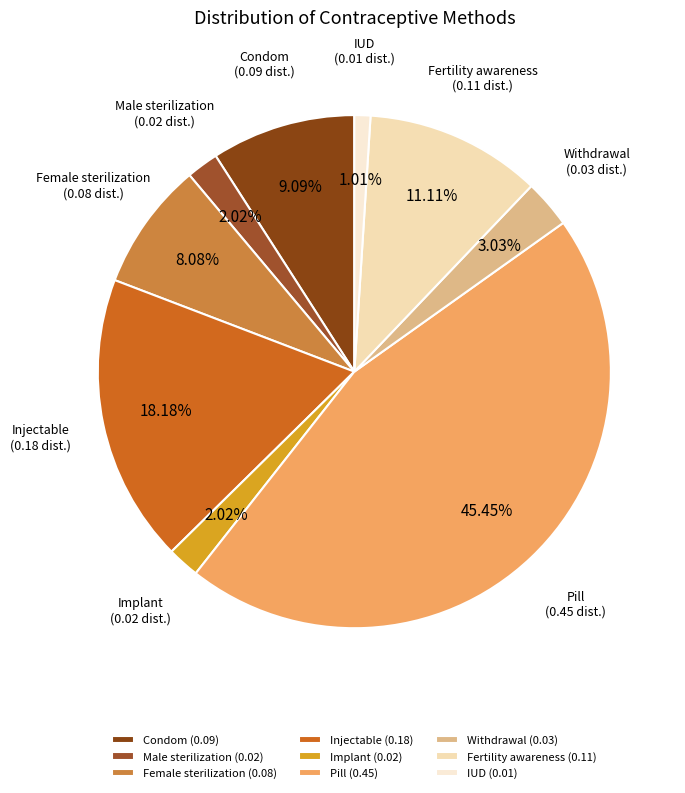

To the nearest percent, what portion does Female sterilization represent?

8%